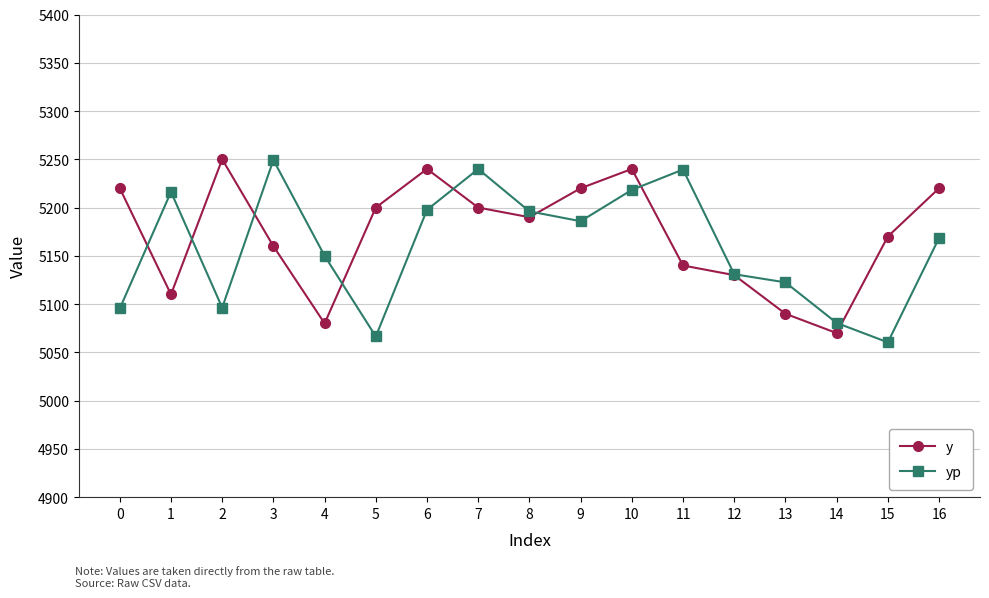

What is the total value across all series at 0?

10315.5